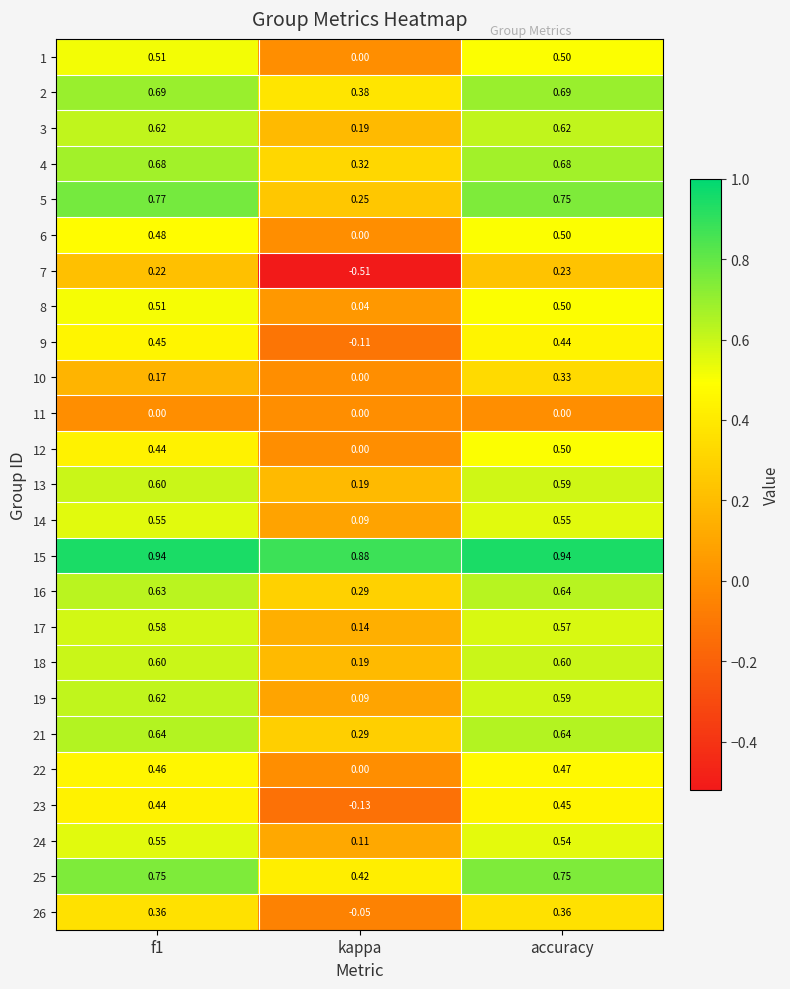

Between f1 and accuracy, which series saw the biggest shift?

10